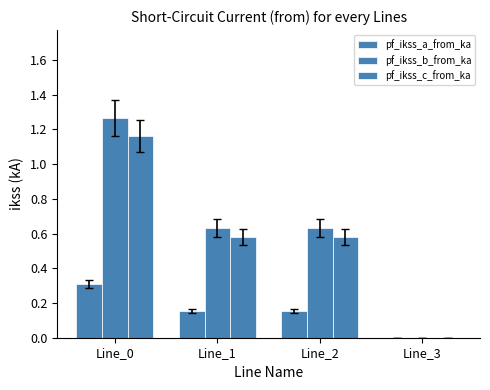

Is the value of pf_ikss_b_from_ka at Line_3 greater than the value of pf_ikss_a_from_ka at Line_2?

No